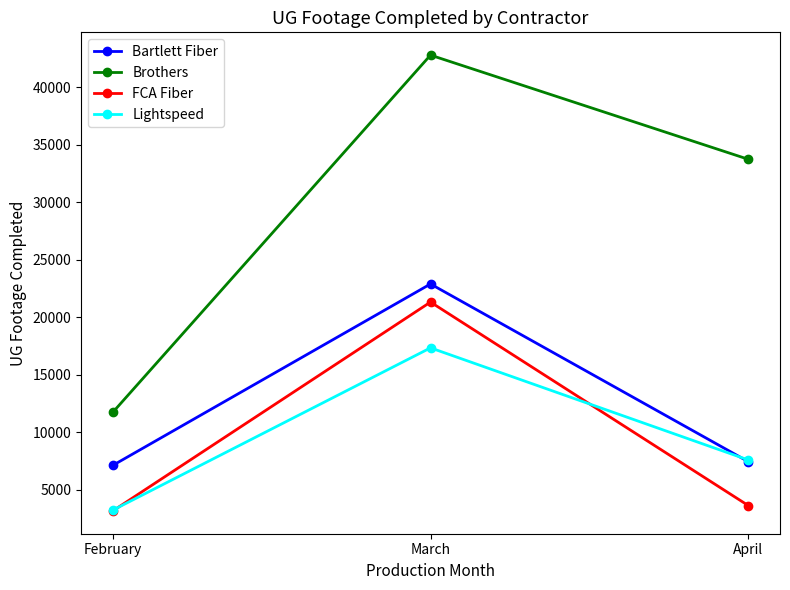

What are all the series names shown in the legend?

Bartlett Fiber, Brothers, FCA Fiber, Lightspeed